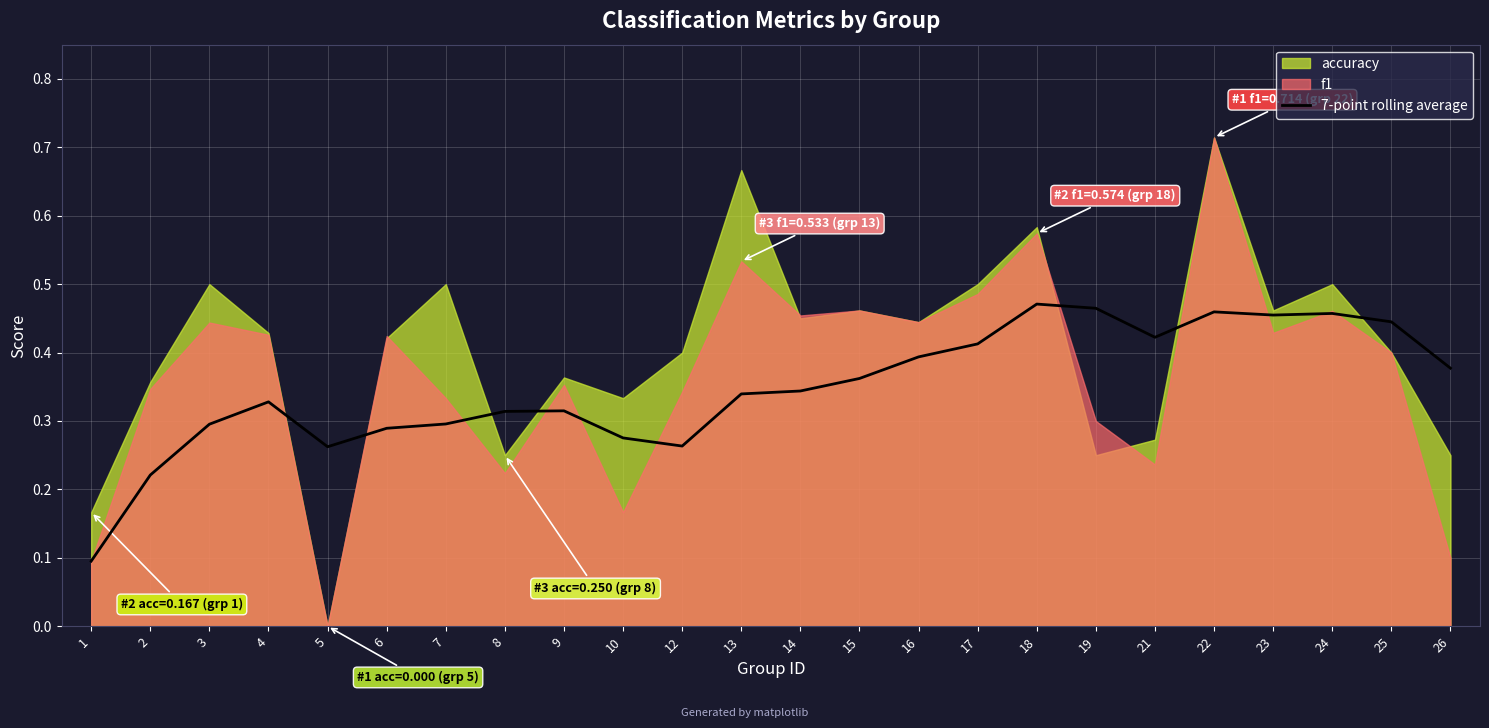

How many points are higher than both their immediate neighbors (excluding endpoints)?

5